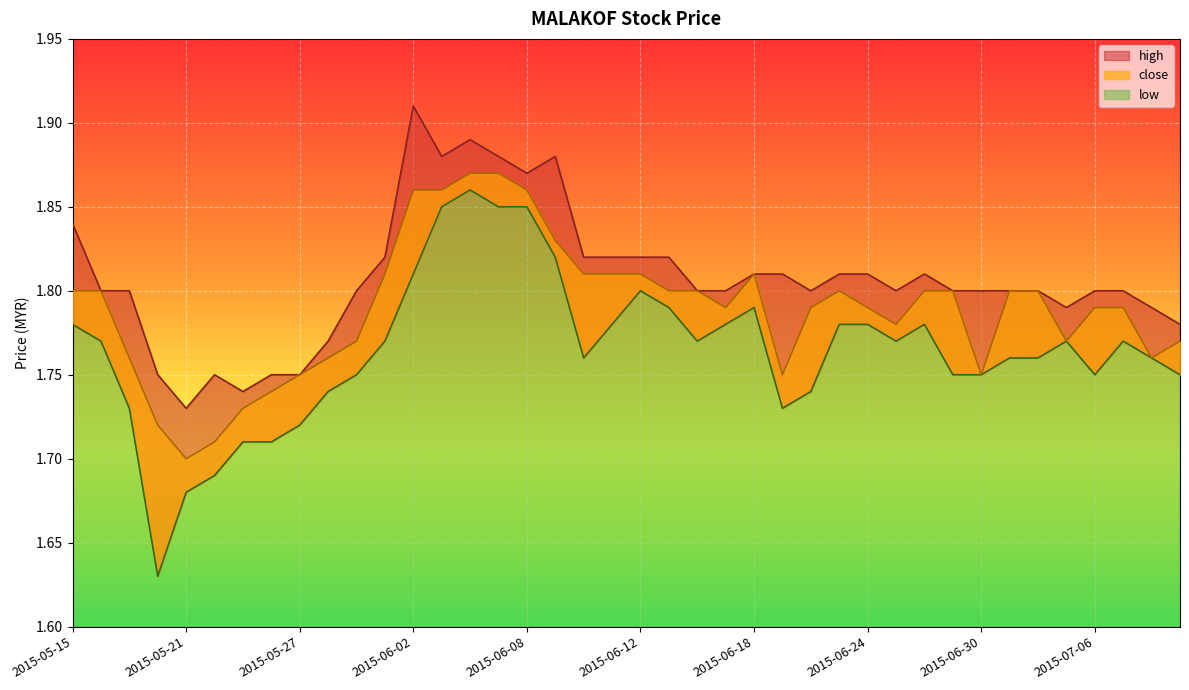

What is the minimum value shown in the chart?

1.6